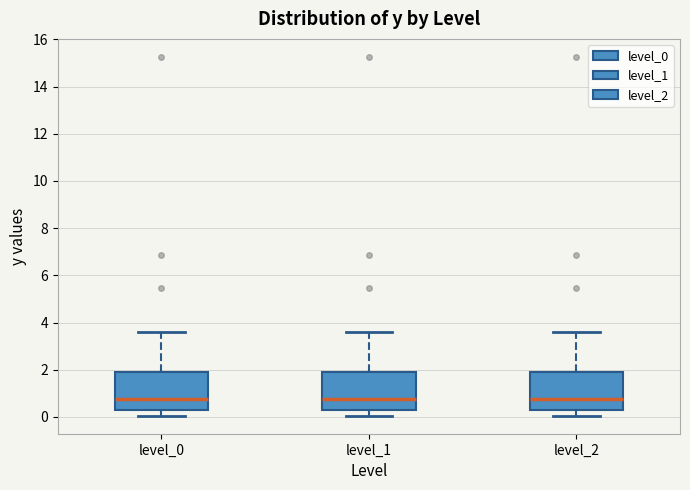

Reading left to right, read every box against the y-axis: the position of its median line, the range the box covers, and the ends of its whiskers. The values are not printed on the chart, so give them approximately, as read against the axis.

level_0: median 0.8, box 0.2 to 1.8, whiskers 0.0 to 3.6
level_1: median 0.8, box 0.2 to 1.8, whiskers 0.0 to 3.6
level_2: median 0.8, box 0.2 to 1.8, whiskers 0.0 to 3.6